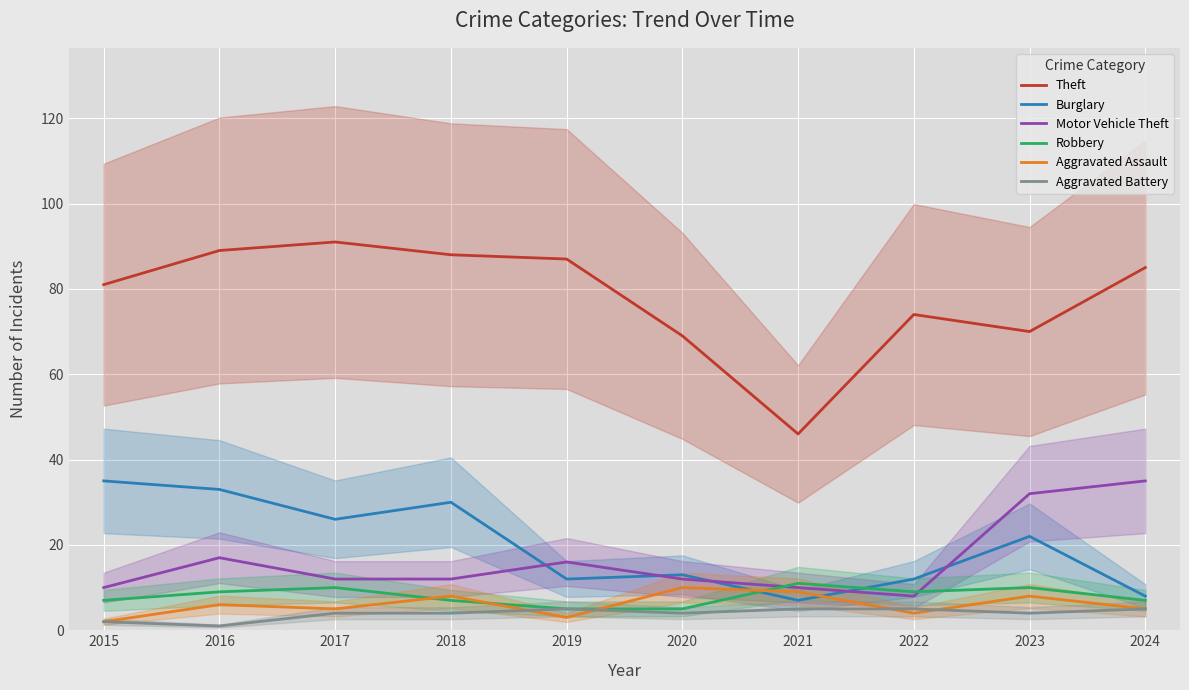

At how many categories does at least one series exceed 27?

10